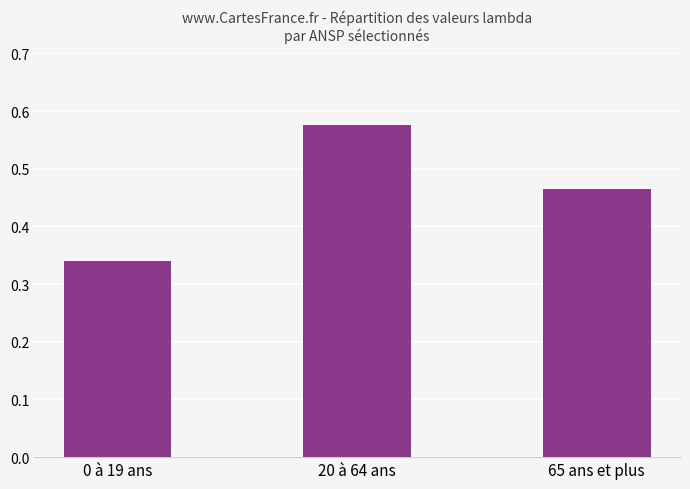

Which label corresponds to the smallest value in the chart?

0 à 19 ans